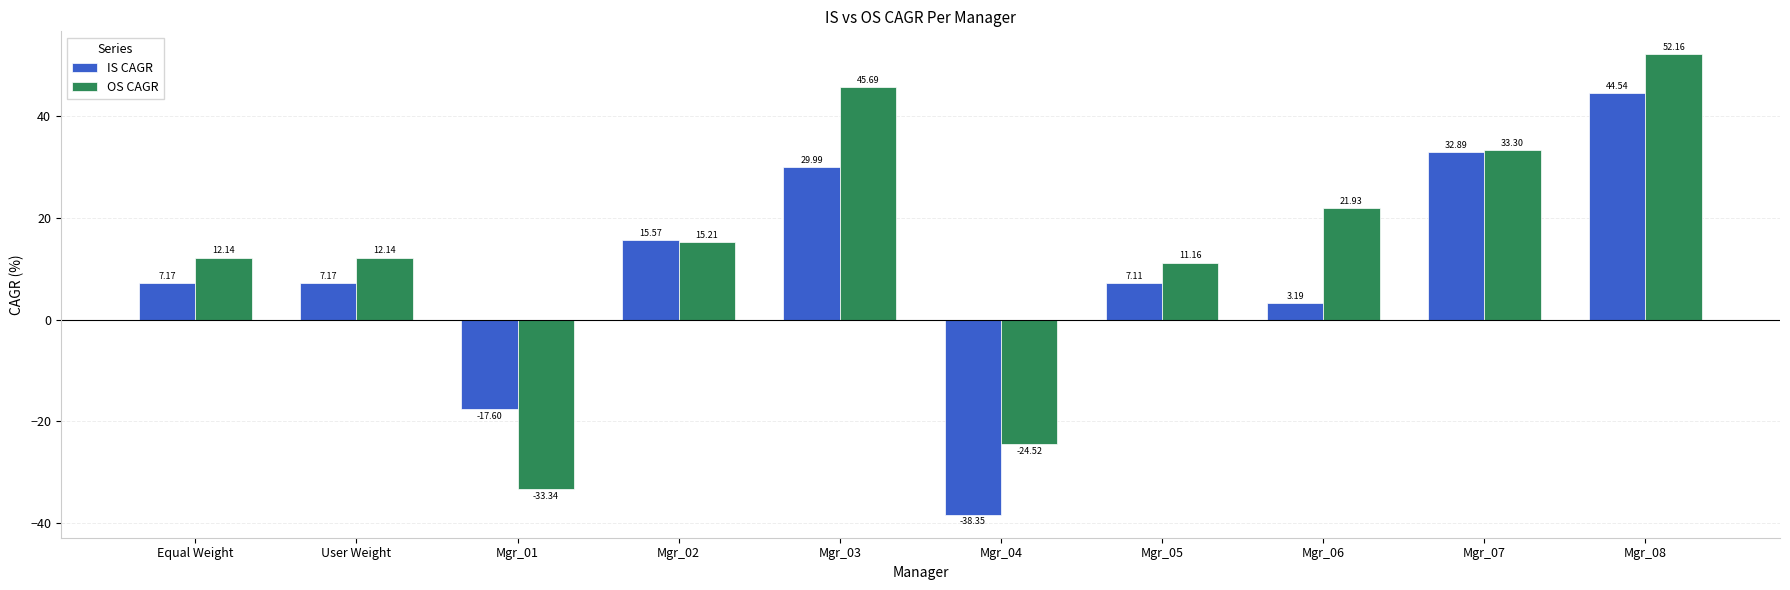

What is the sum of the OS CAGR values at Mgr_02 and Mgr_06?

37.1